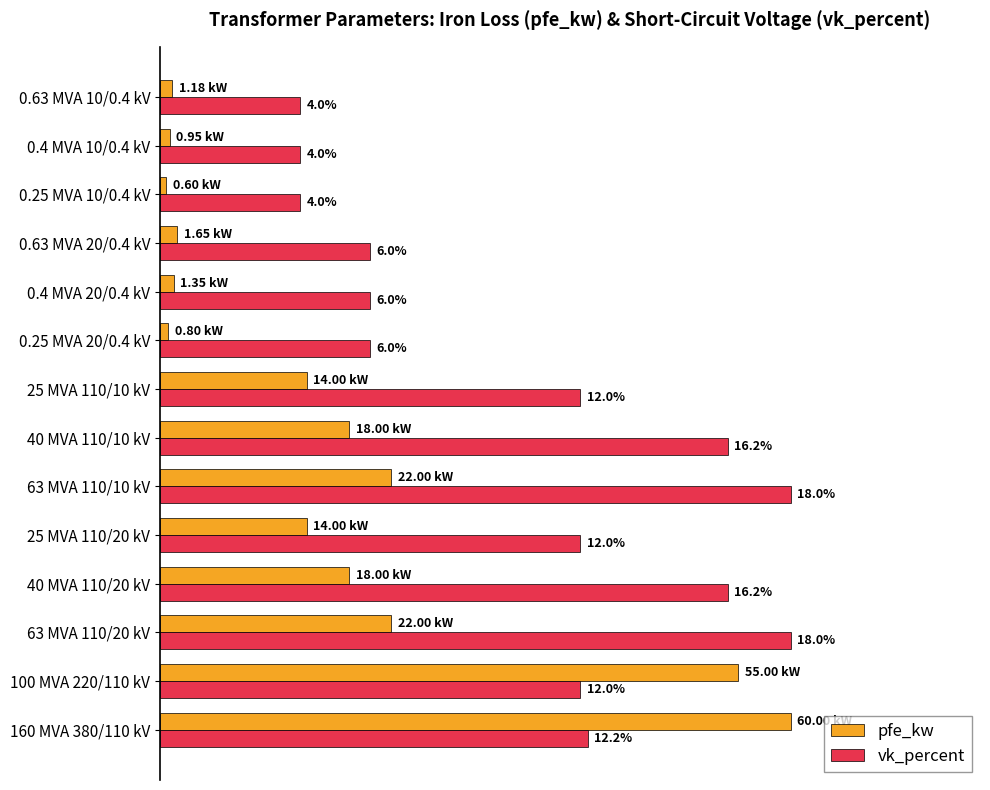

What are all the series names shown in the legend?

pfe_kw, vk_percent